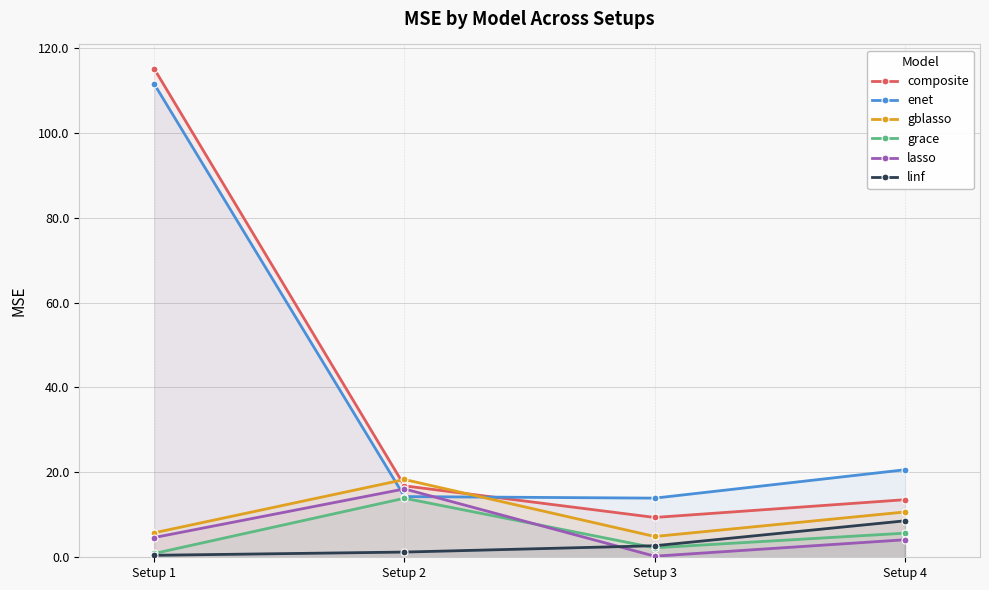

Where does the grace series first go above 5?

Setup 2